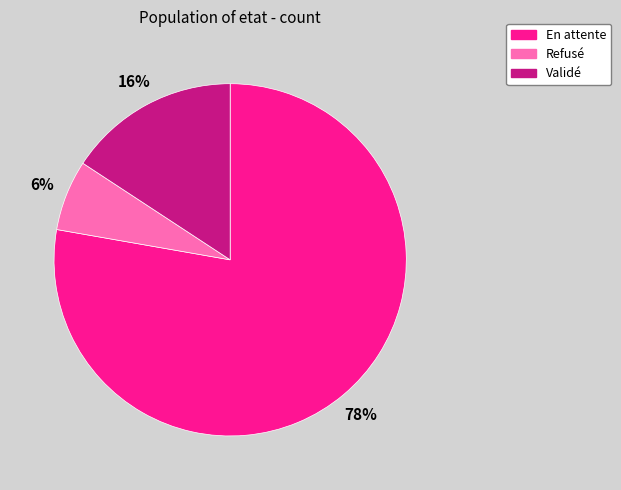

Does any single category account for the majority?

Yes